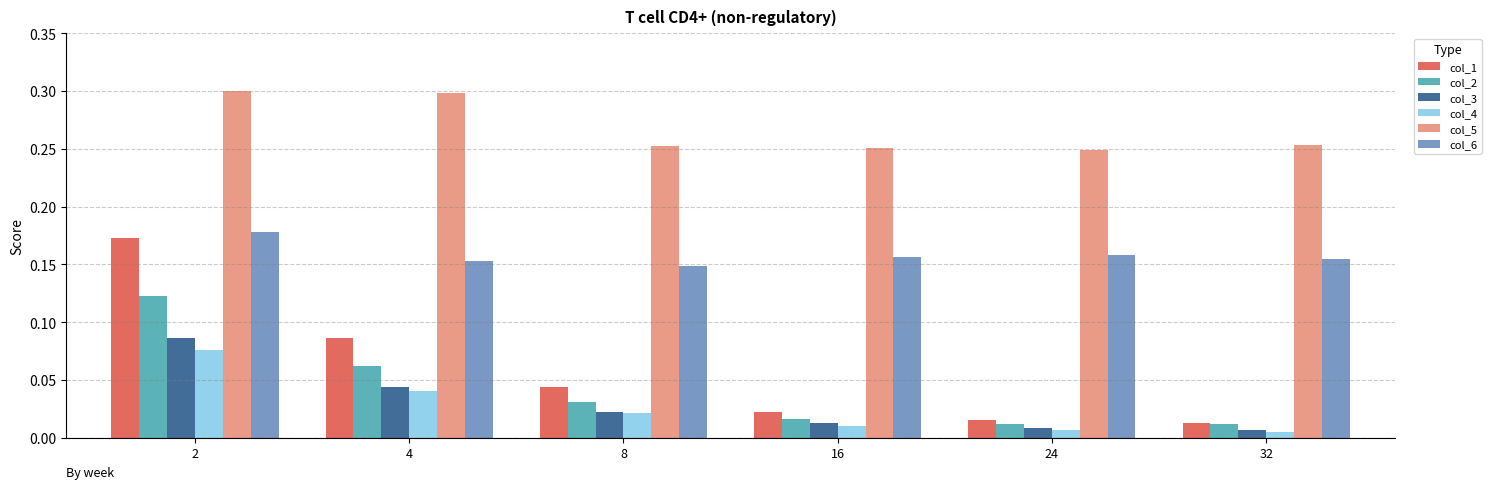

Which series has the largest range (max minus min)?

col_1